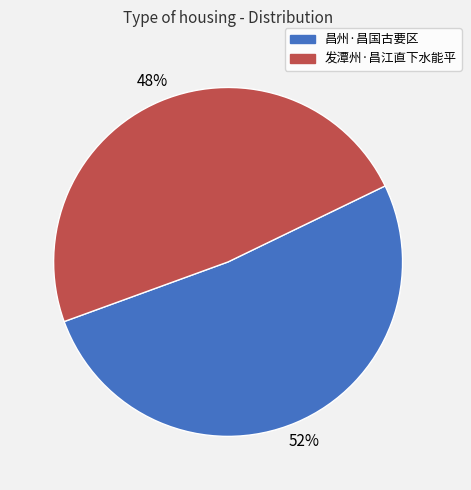

True or false: 昌州·昌国古要区 accounts for 52% of the total.

True